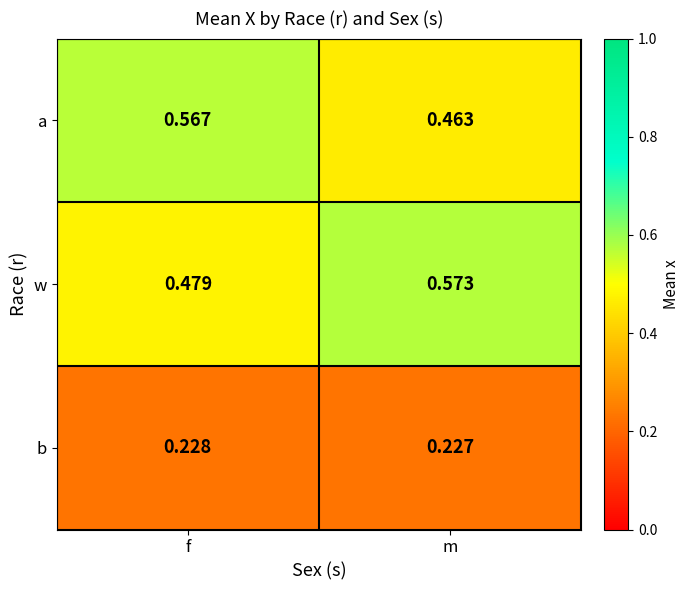

Which category has the lowest value in the b series?

m